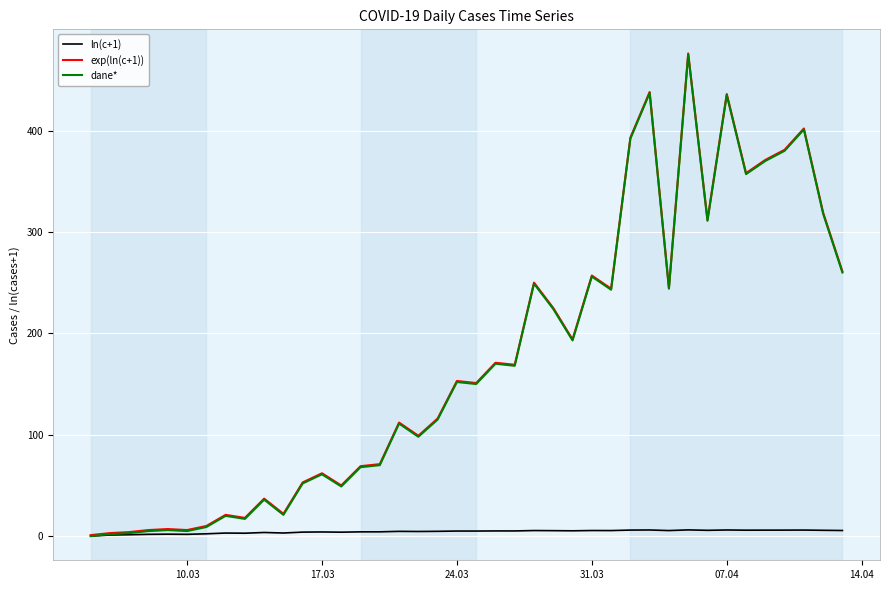

True or false: exp(ln(c+1)) and dane* cross at least once.

False